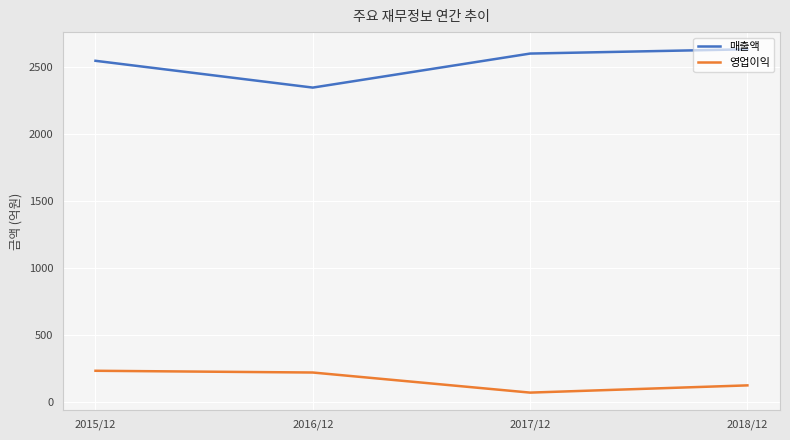

Count the 매출액 values in the range 2544 to 2630.

3